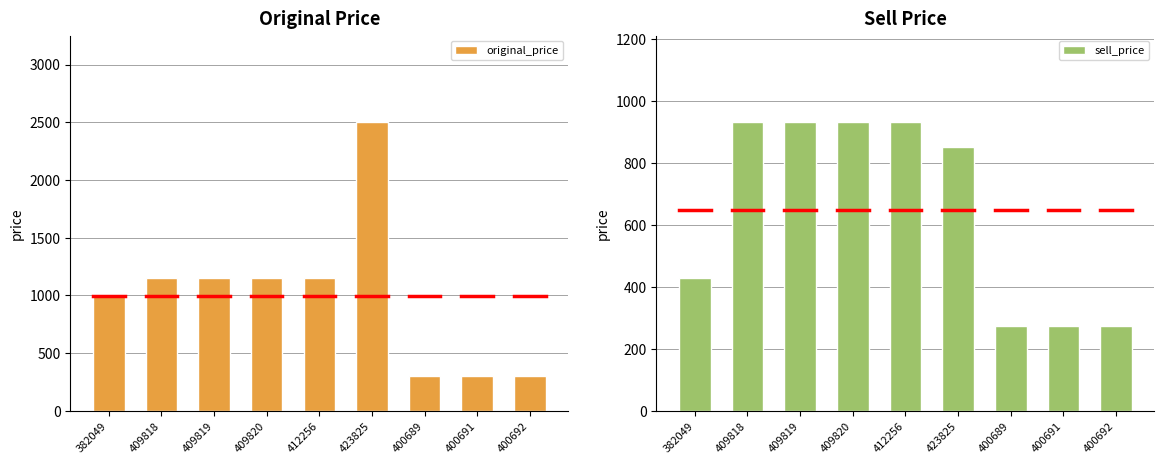

What position from the right is 423825?

4